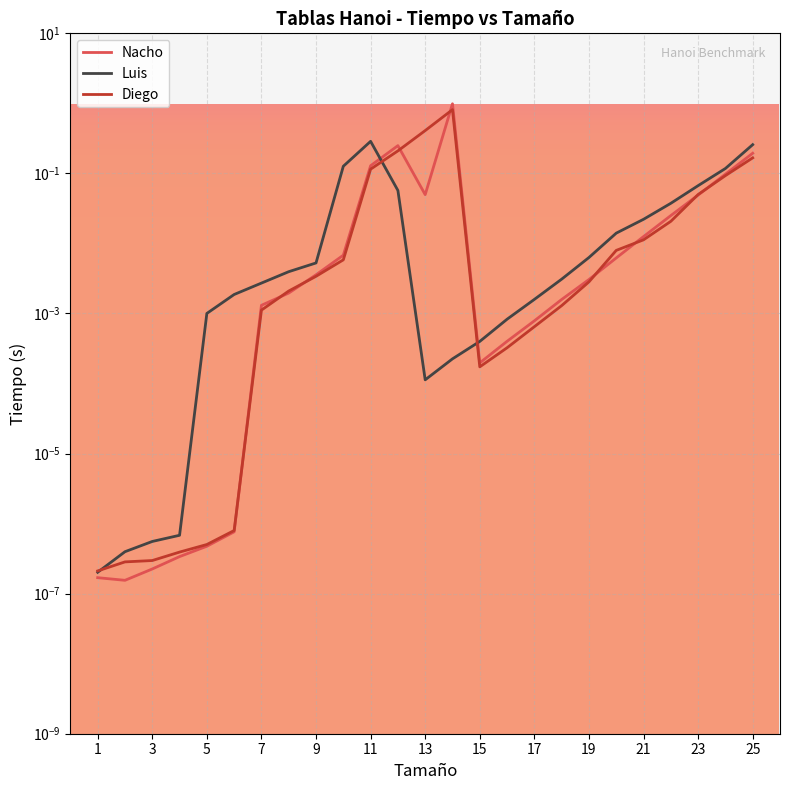

True or false: Nacho has more than 0 interior local peaks.

True